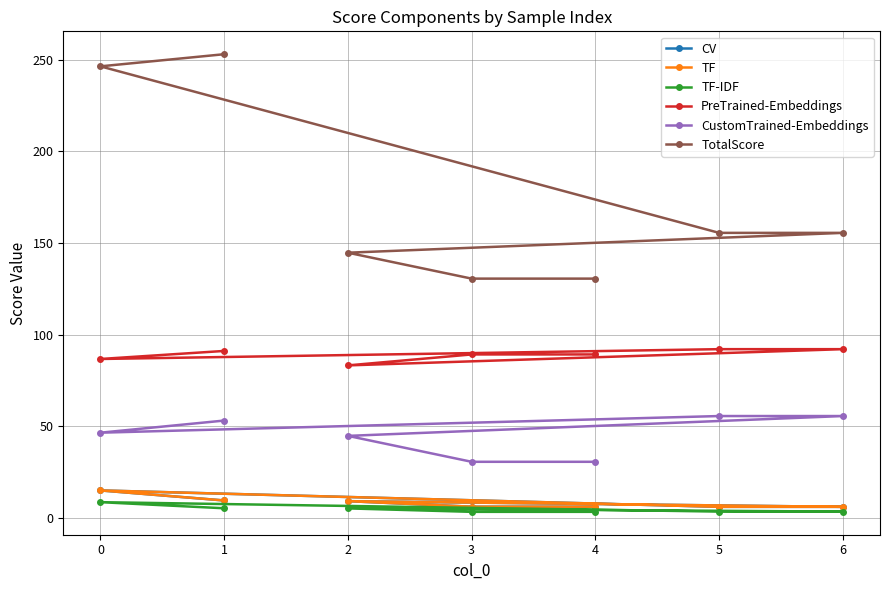

How many lines are shown in the chart?

6